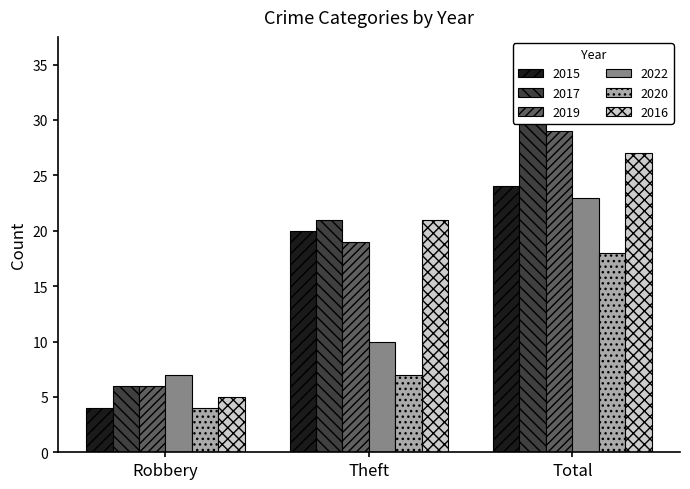

What is the highest value of the 2017 series?

30